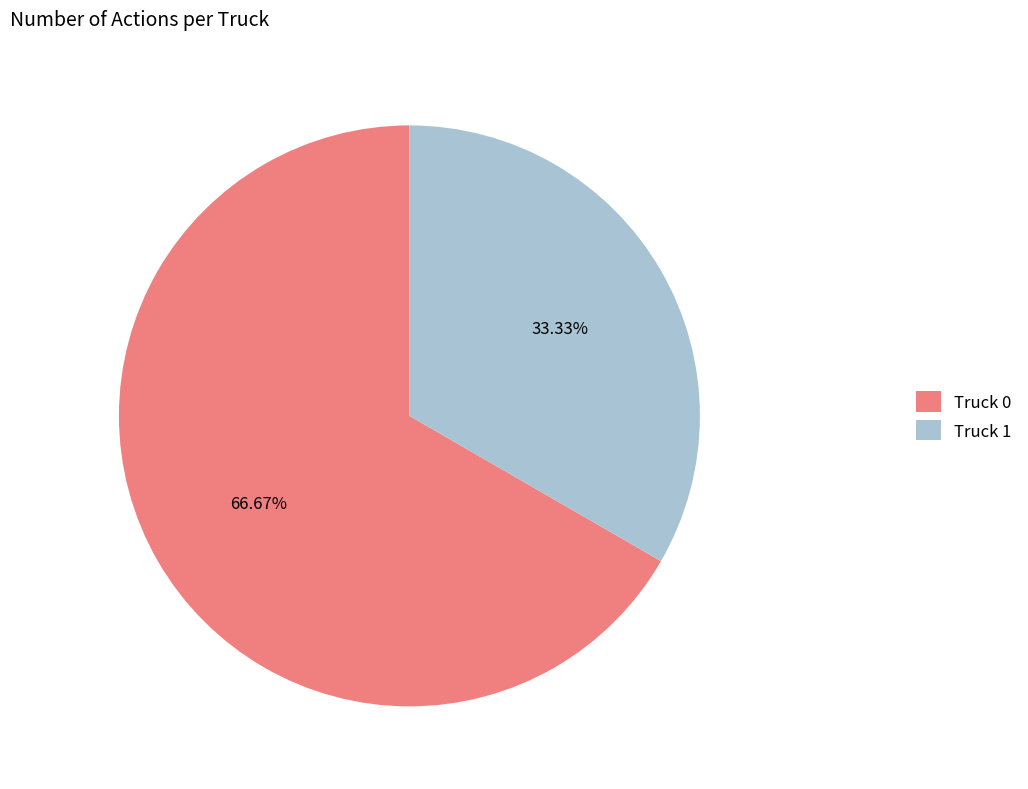

Between Truck 1 and Truck 0, which is larger?

Truck 0